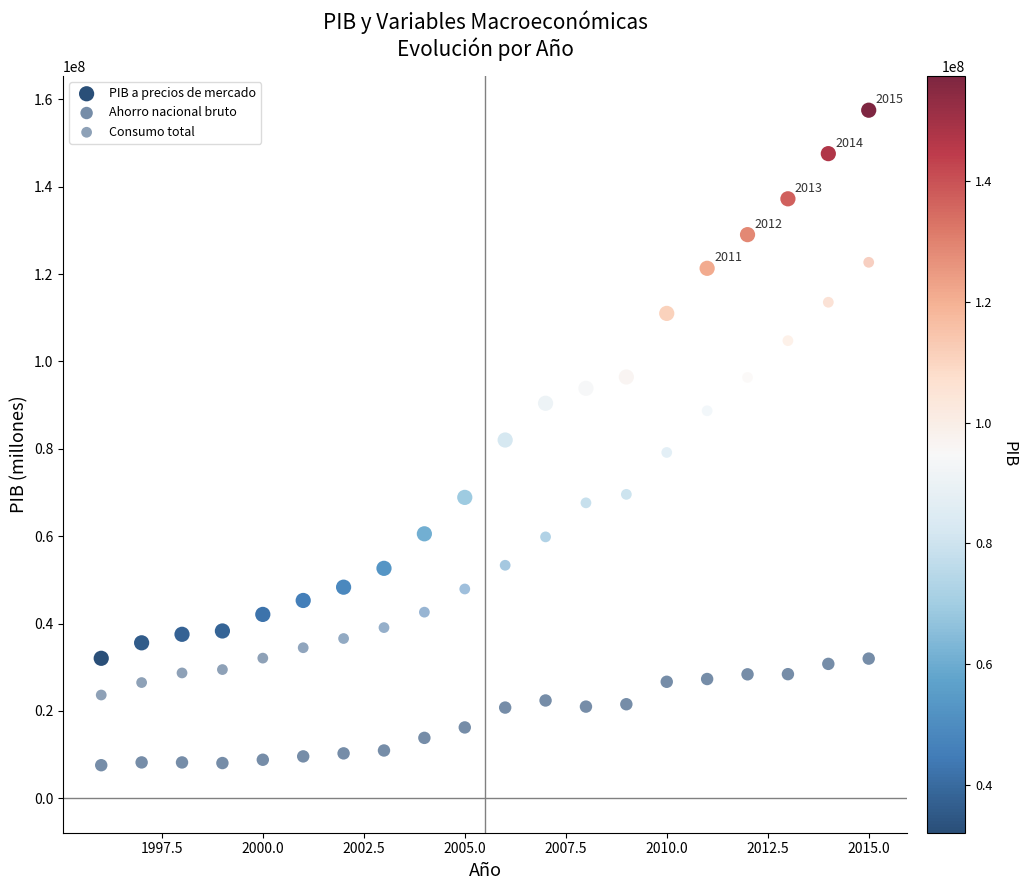

How many points are shown in the scatter plot?

60